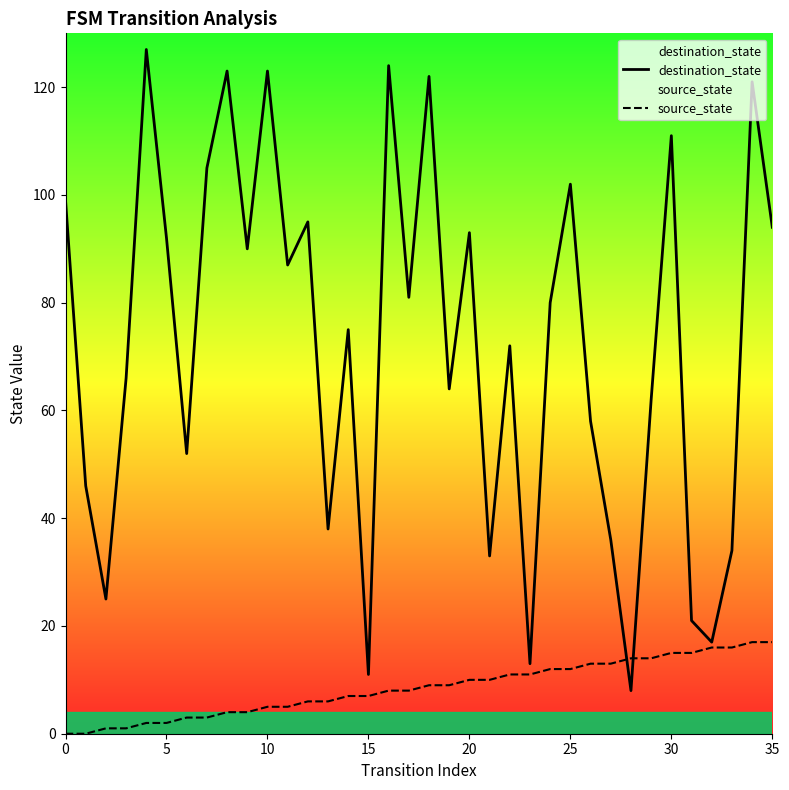

What is the greatest value displayed?

127